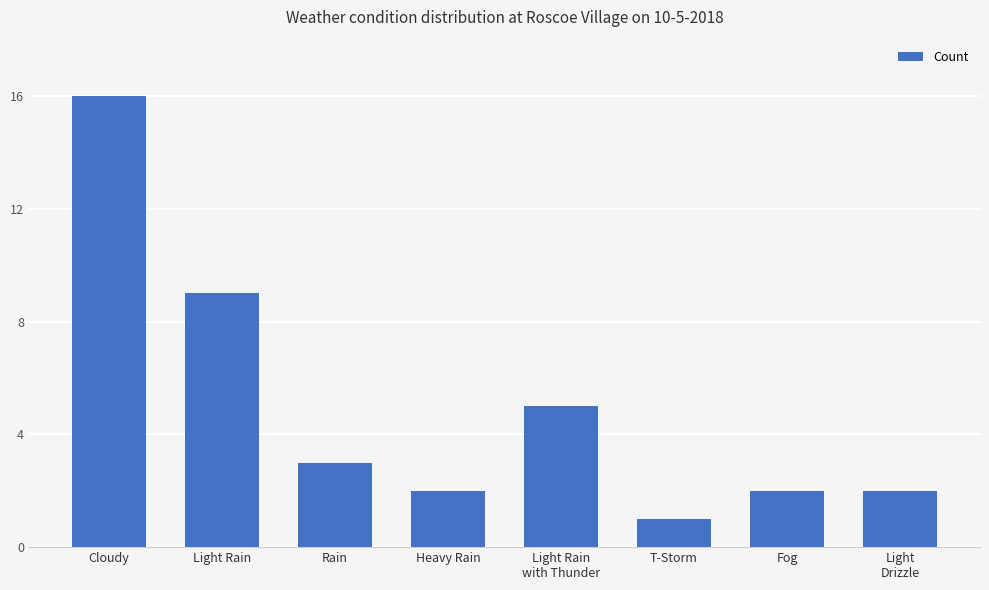

Where is the data nearest to the value 8?

Light Rain